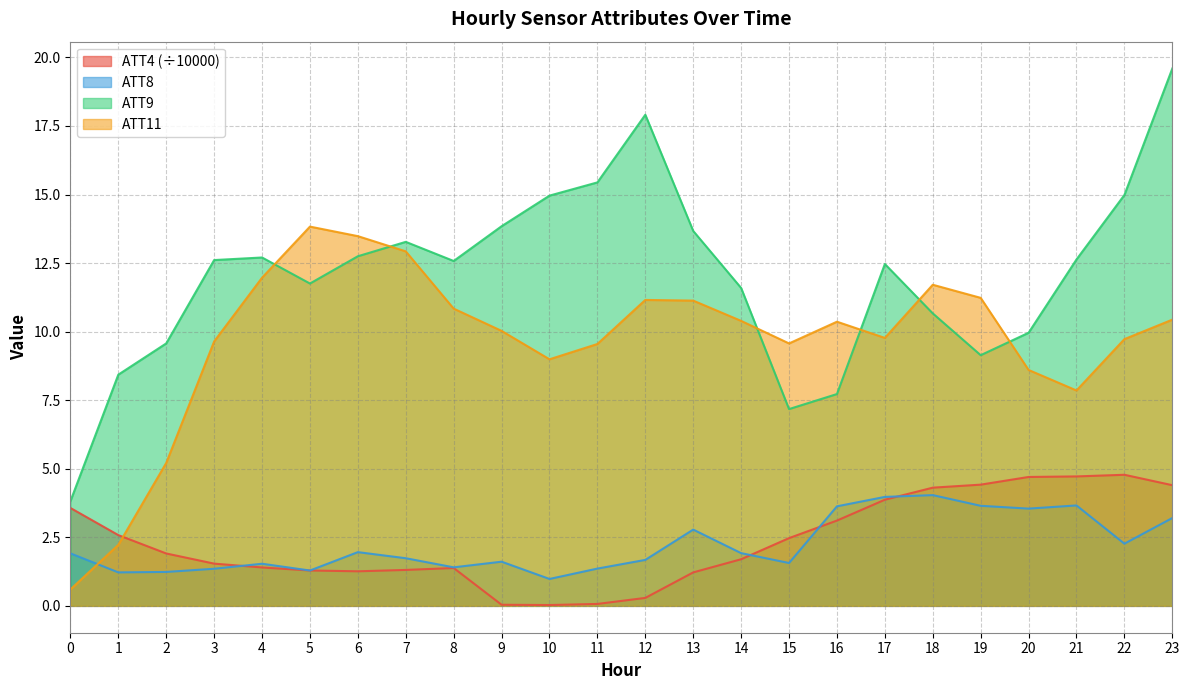

What is the sum of the ATT8 values at 16 and 21?

7.3